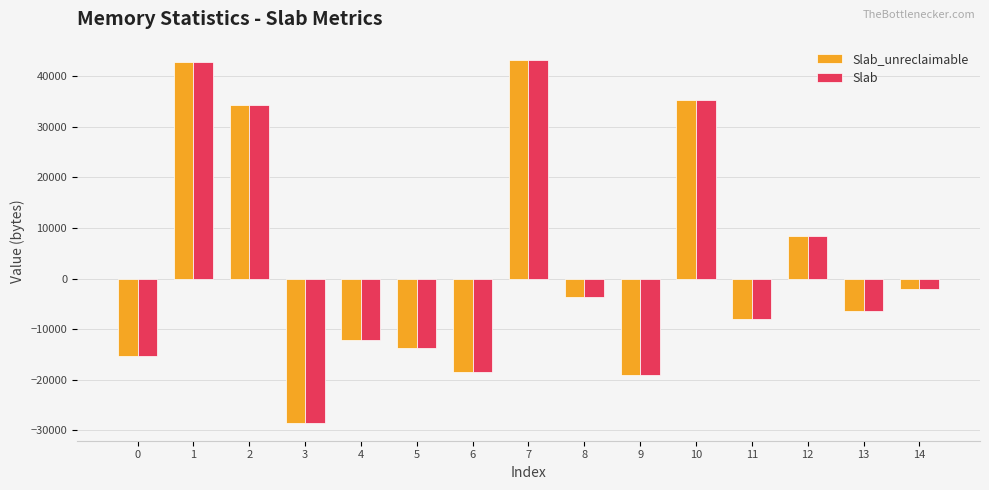

How many bars are there in each group?

2